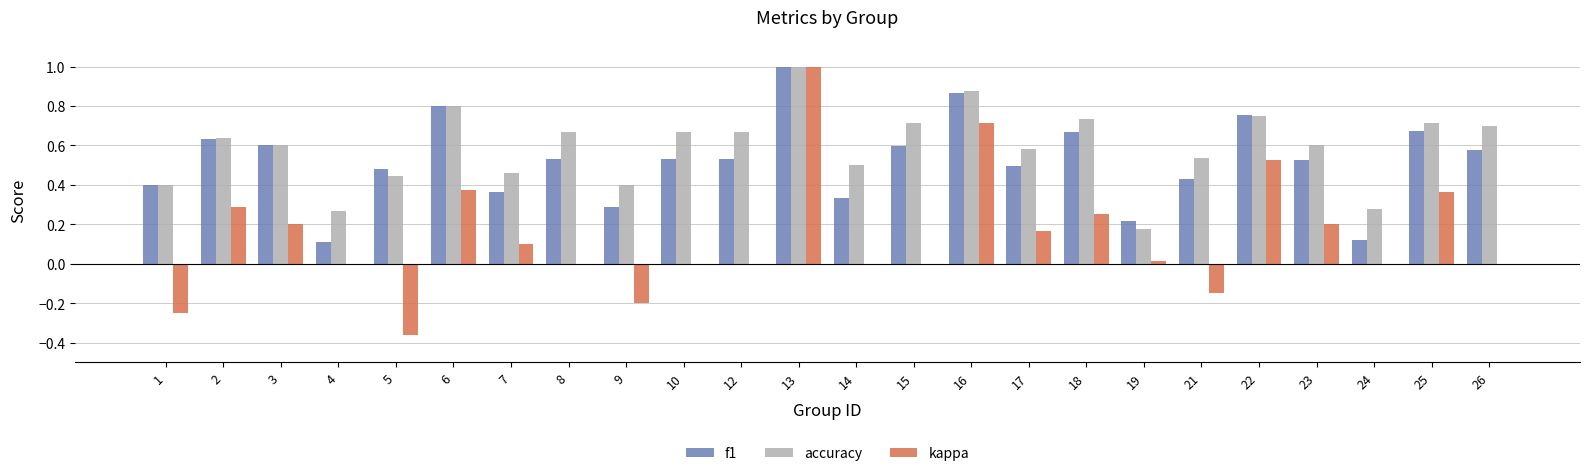

How many groups of bars are there?

24